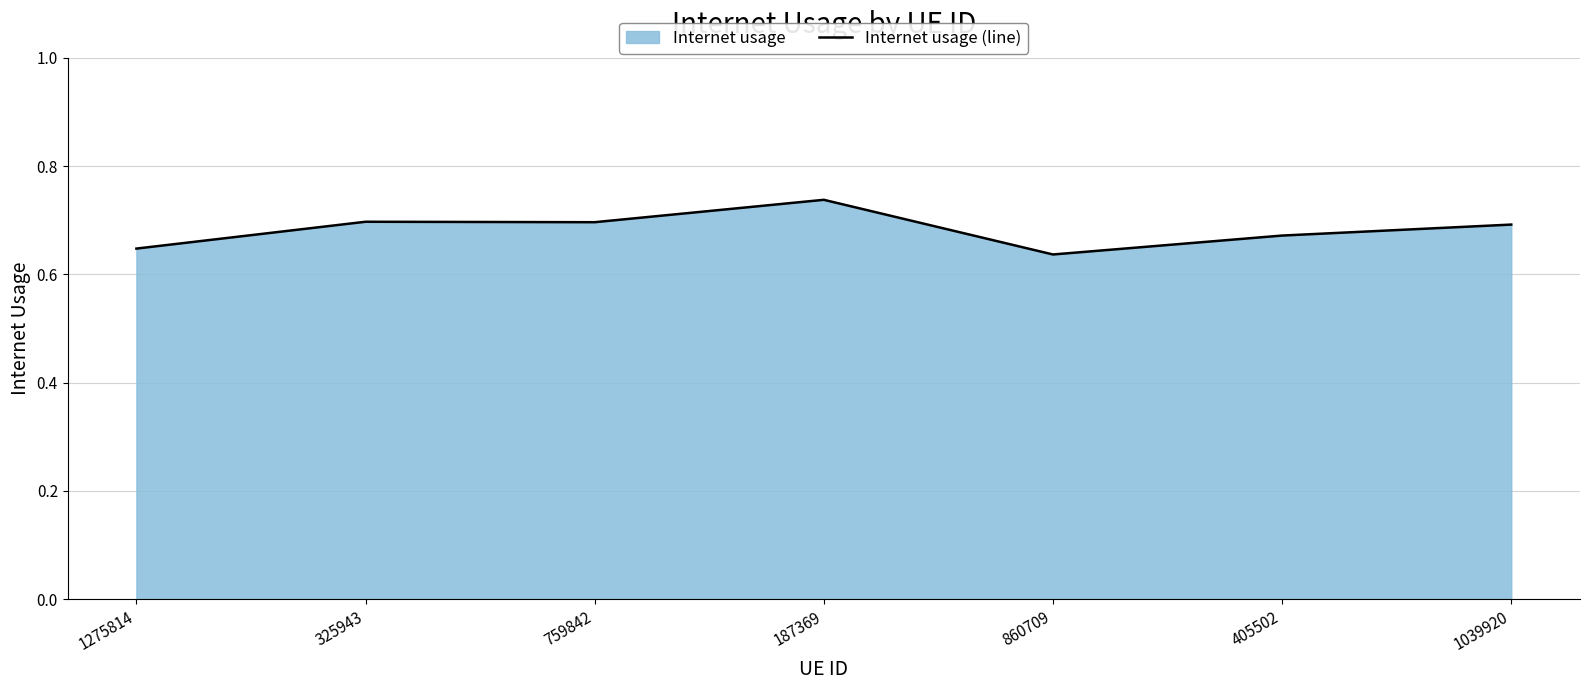

Does the chart have visible grid lines?

Yes